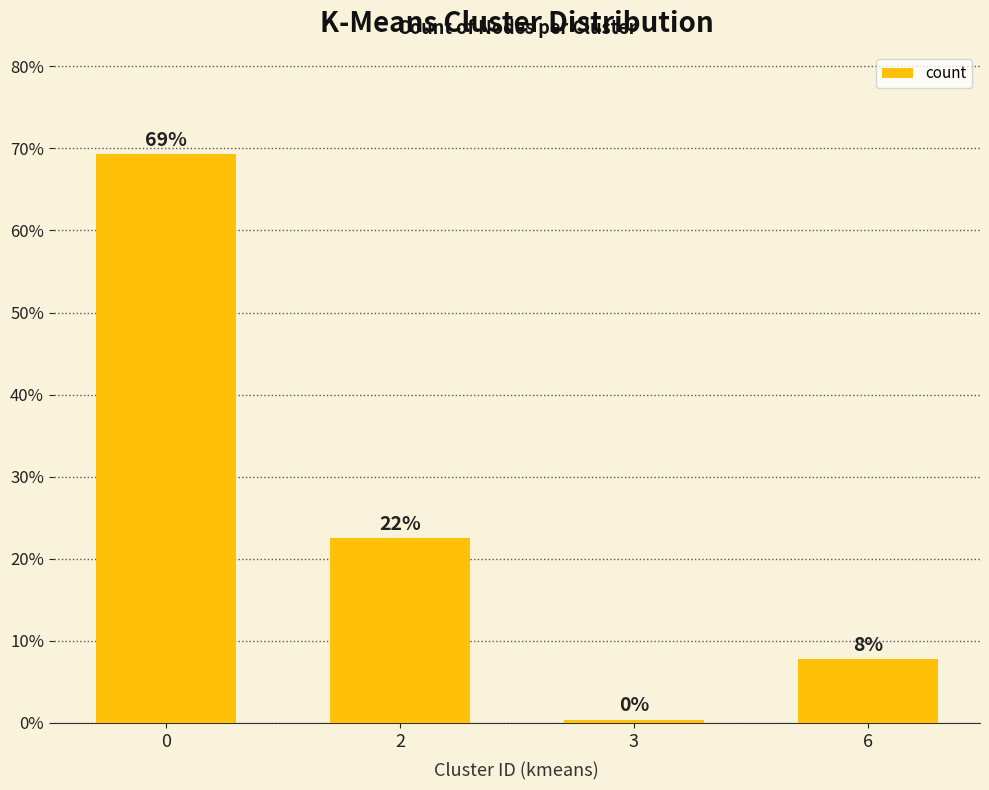

What is the value of the 2nd bar from the left?

22.5